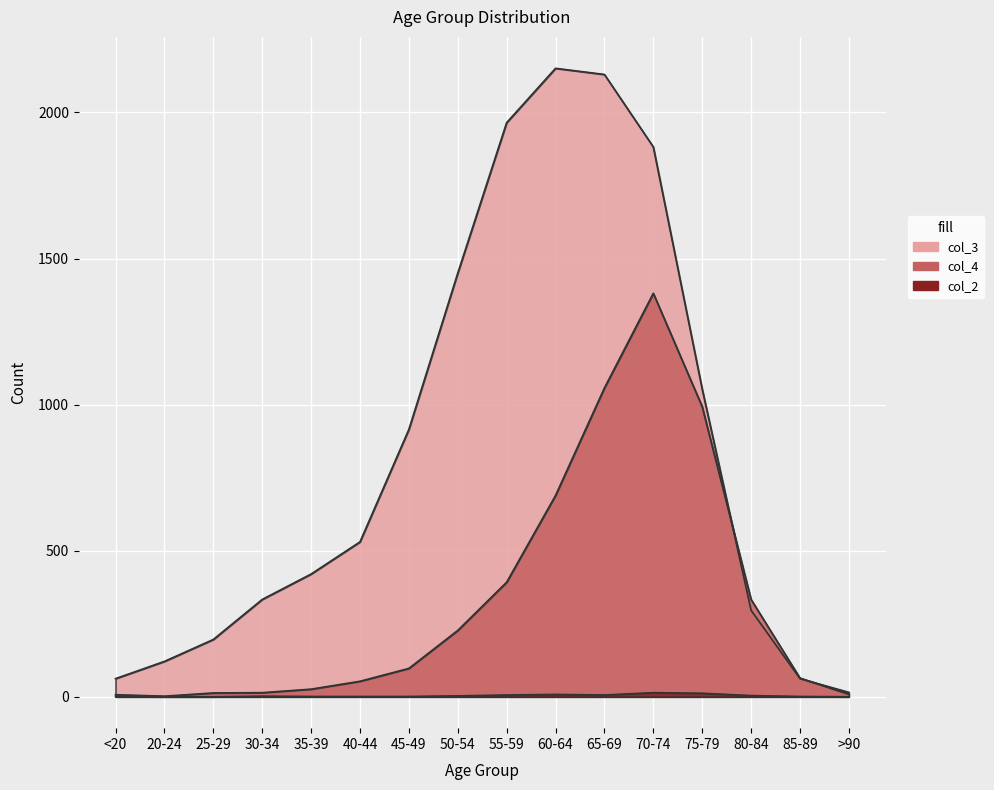

Which category has the lowest value across all series?

20-24